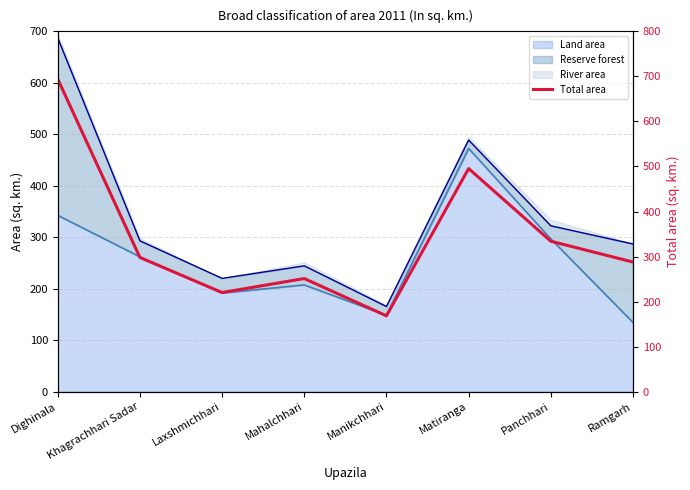

What value does the data have at Ramgarh?

287.9